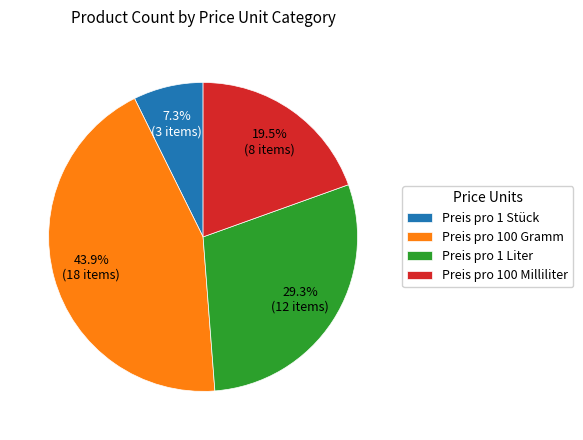

What is the ratio of the value at Preis pro 1 Liter to the value at Preis pro 1 Stück?

4.0